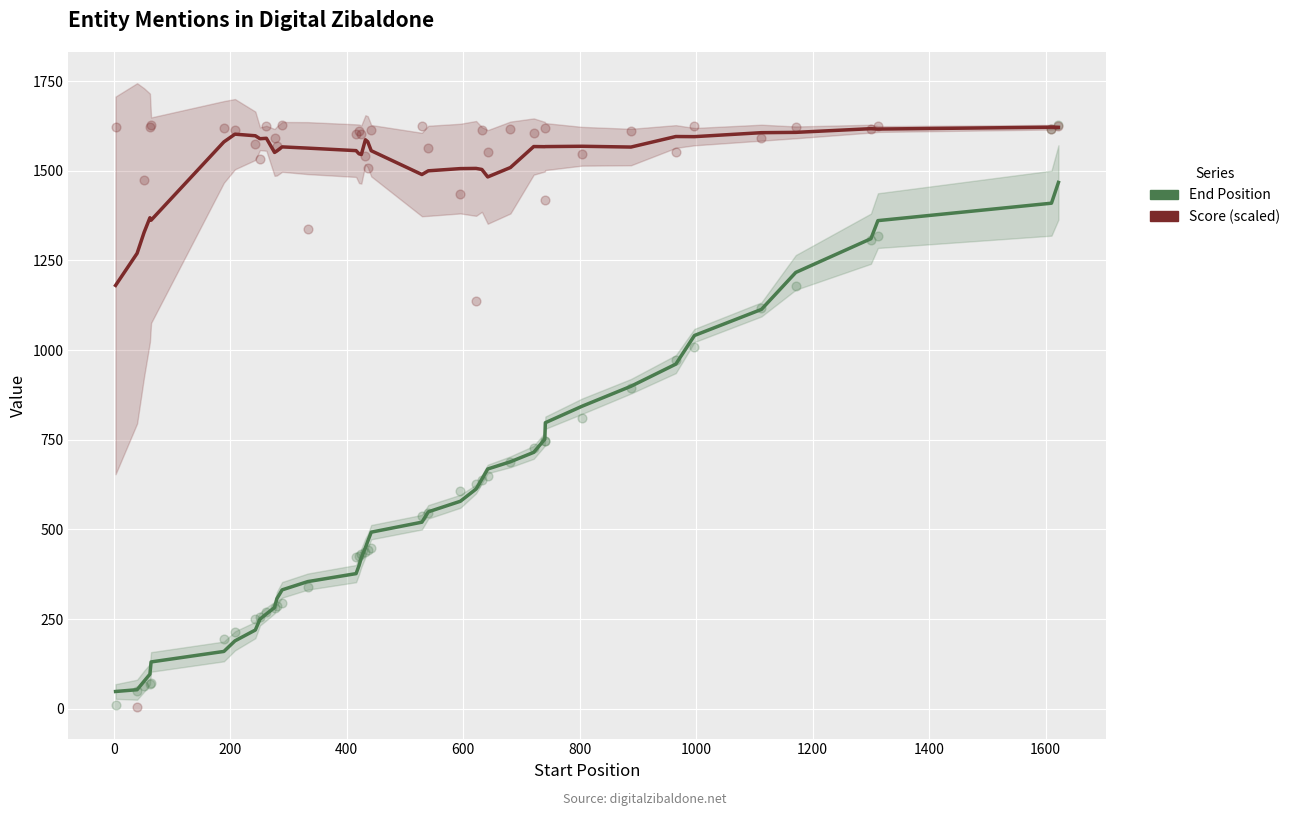

Is the value of Score (scaled) at 27 greater than the value of End Position at 23?

Yes